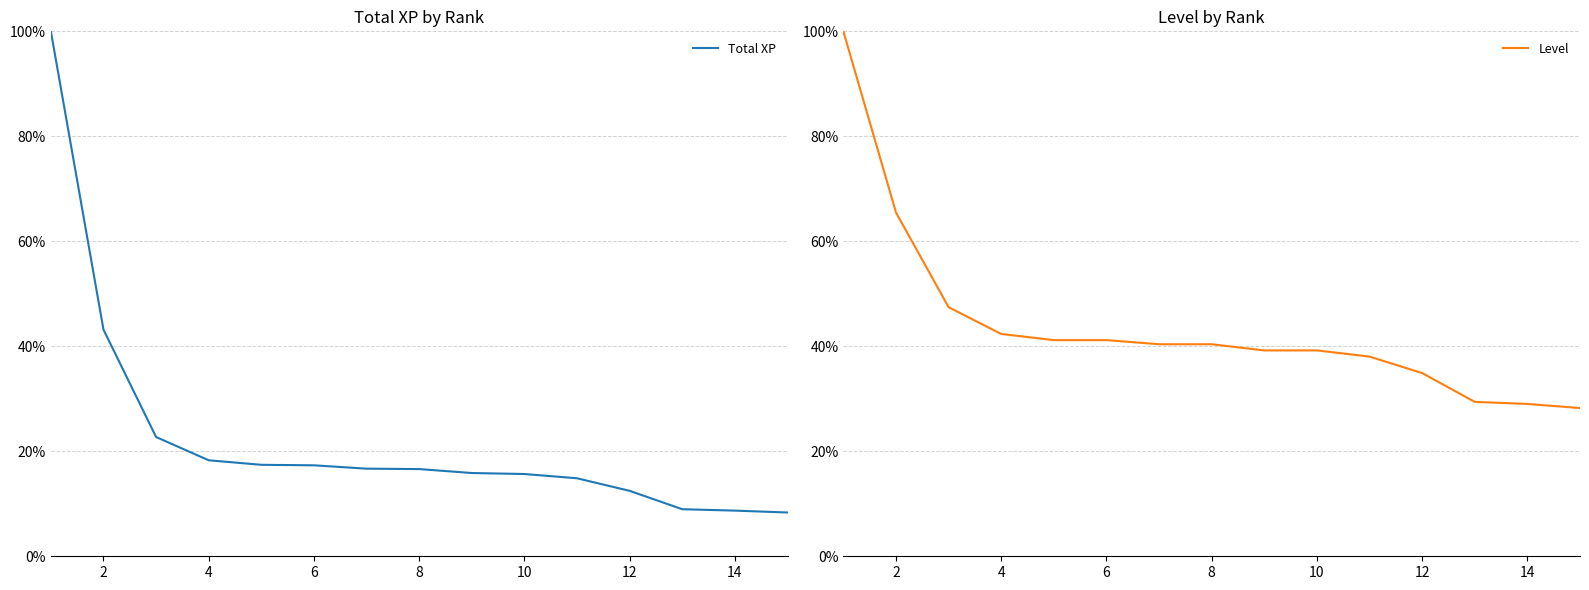

What is the minimum value shown in the chart?

0.1